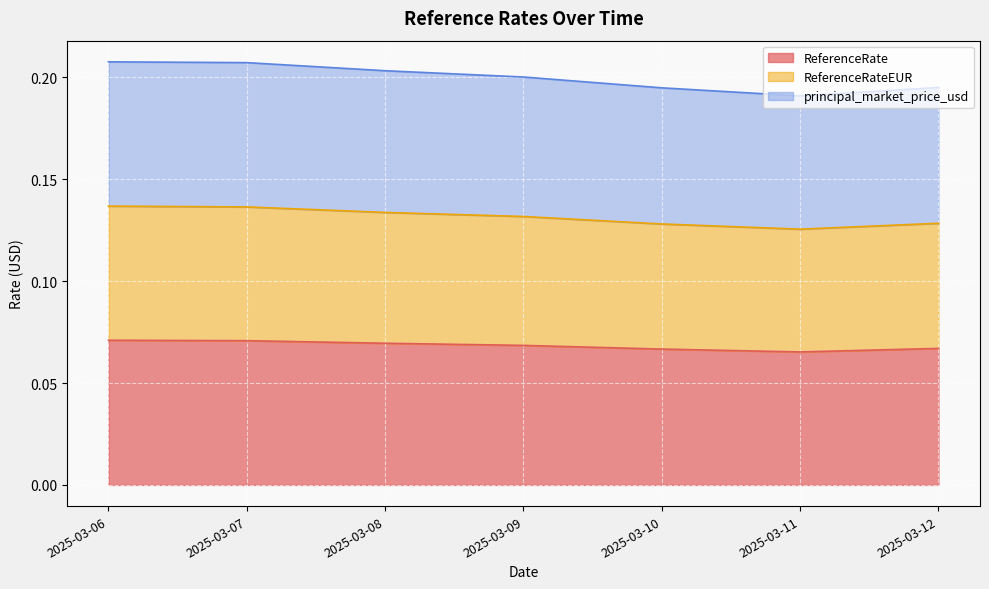

Which label corresponds to the largest value in the chart?

2025-03-06